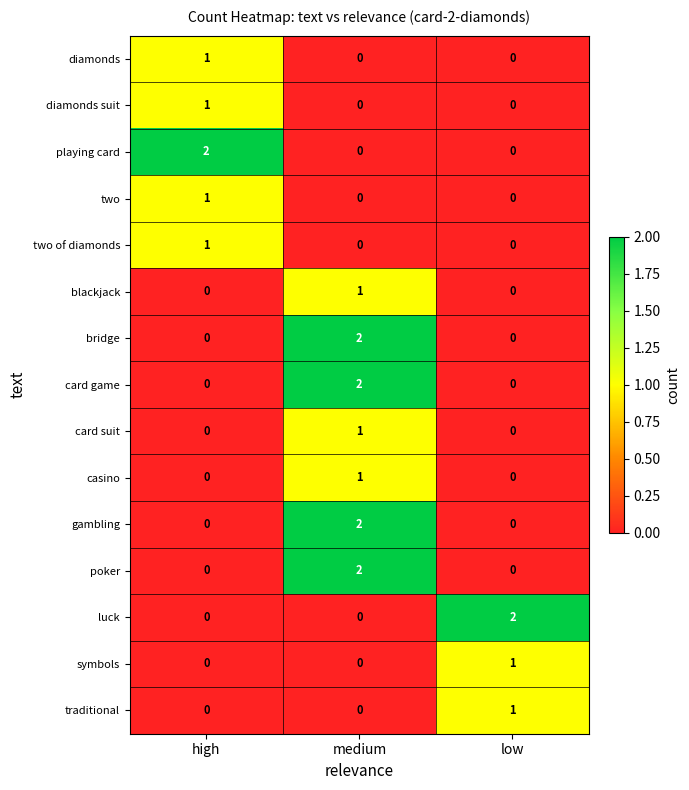

At how many categories does at least one series exceed 0?

3